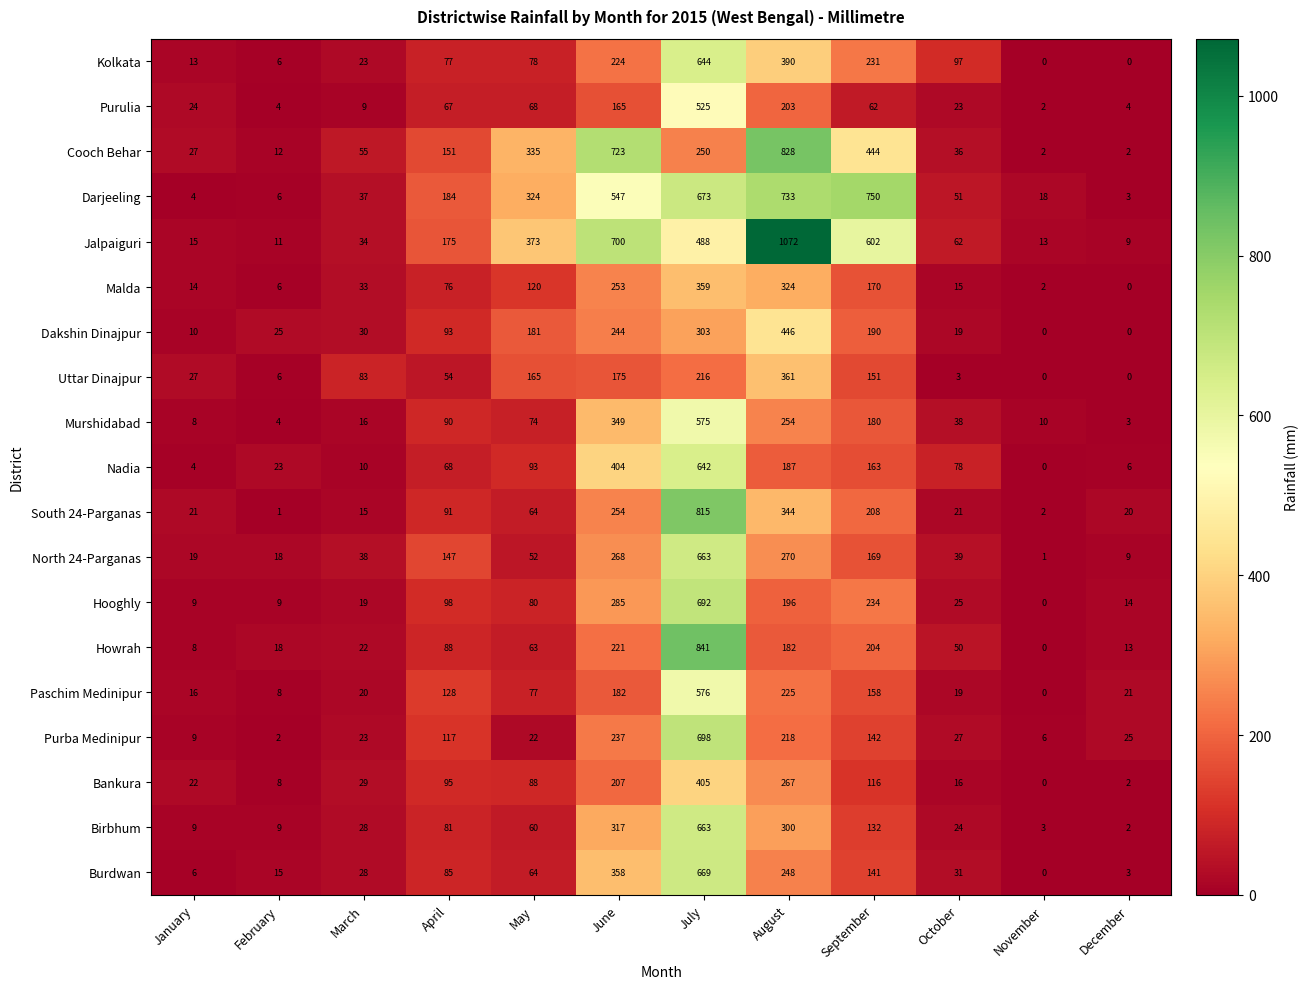

What is the difference between the maximum and minimum values in the North 24-Parganas series?

662